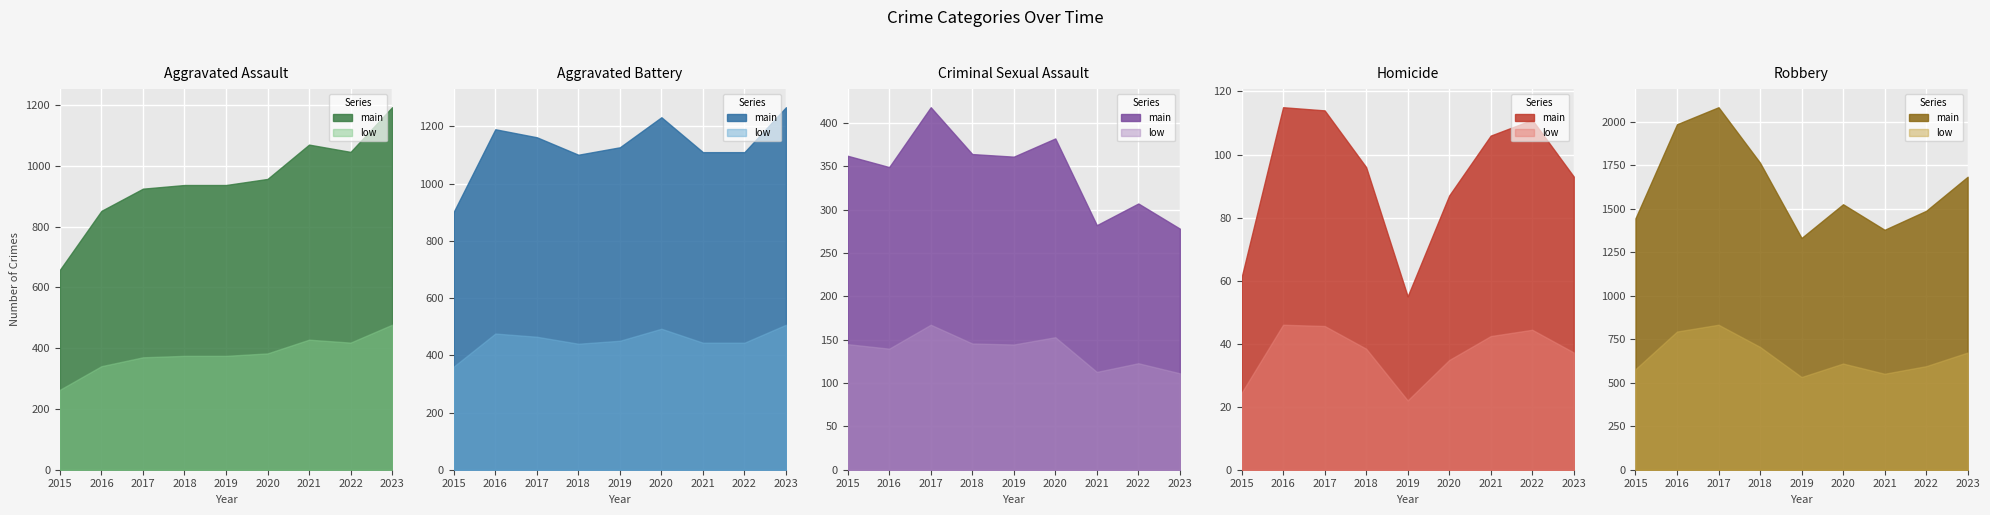

What is the value of the Aggravated Assault point at the 9th from the left?

1193